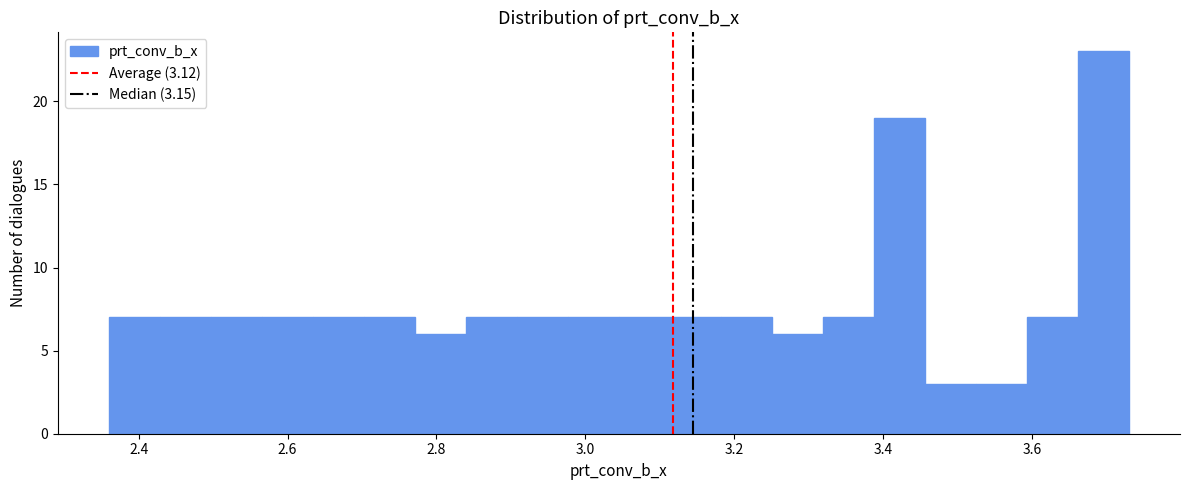

Read against the x-axis, roughly where is the centre of the tallest bar?

3.70